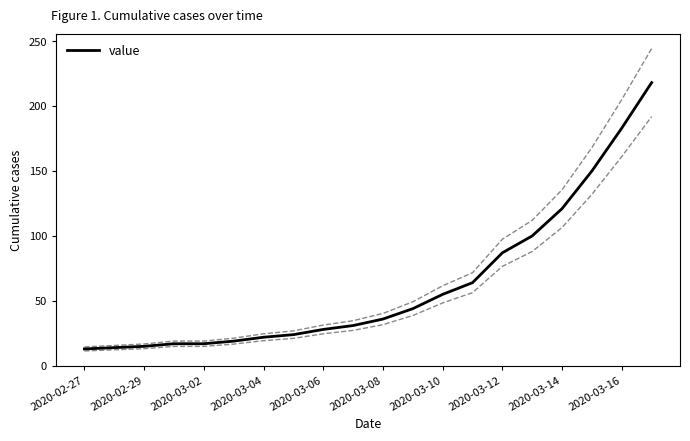

What is the lowest value of the value series?

13